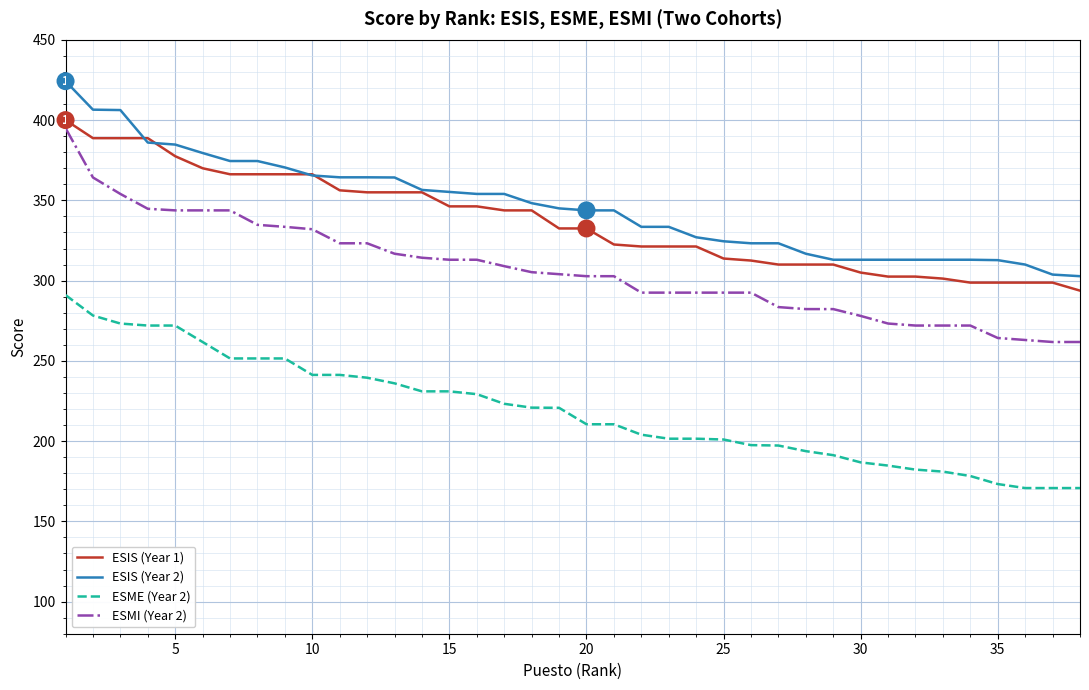

Which series has the largest range (max minus min)?

ESMI (Year 2)